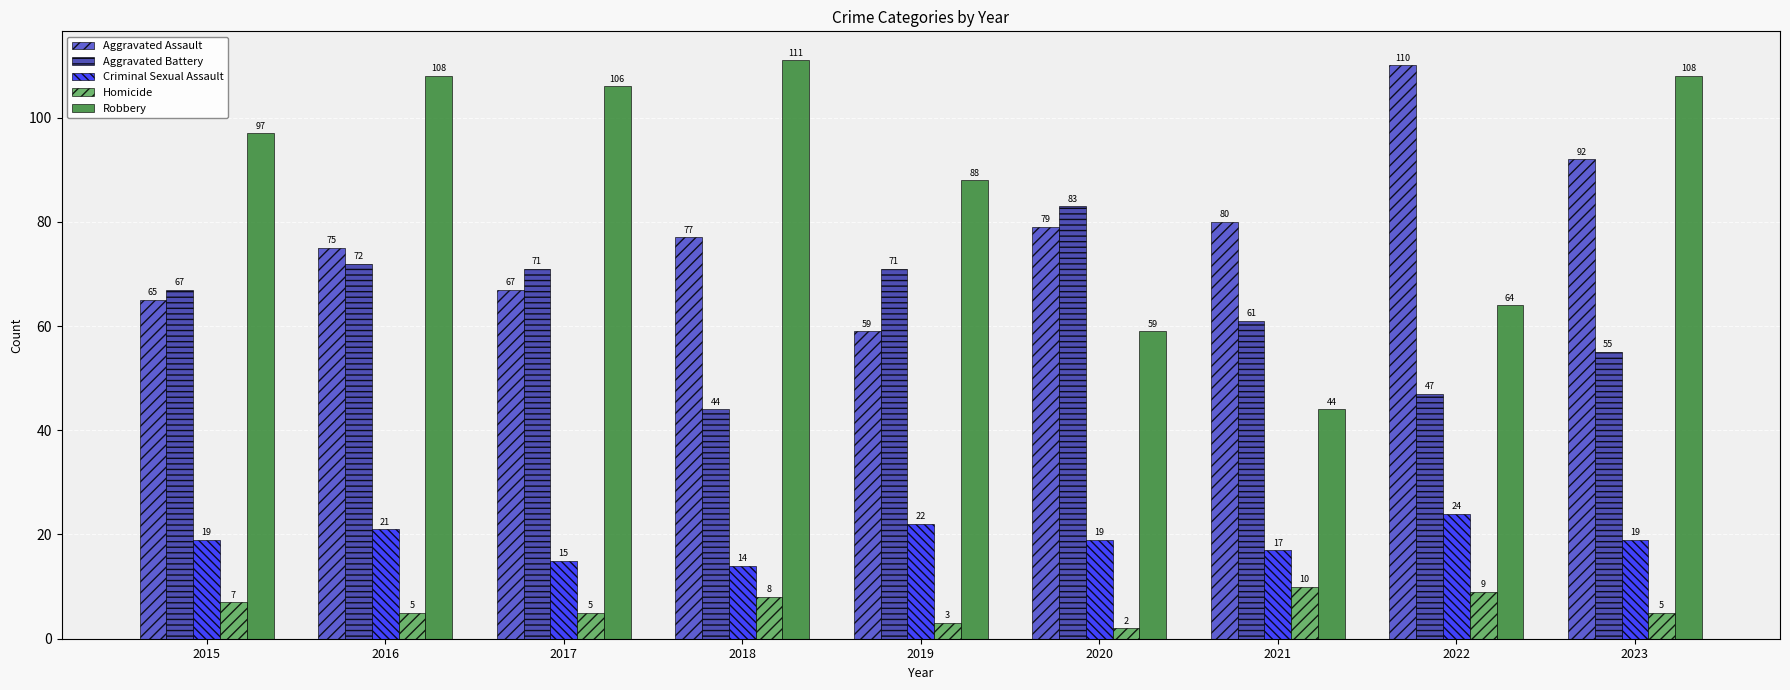

How many distinct data groups are displayed?

5